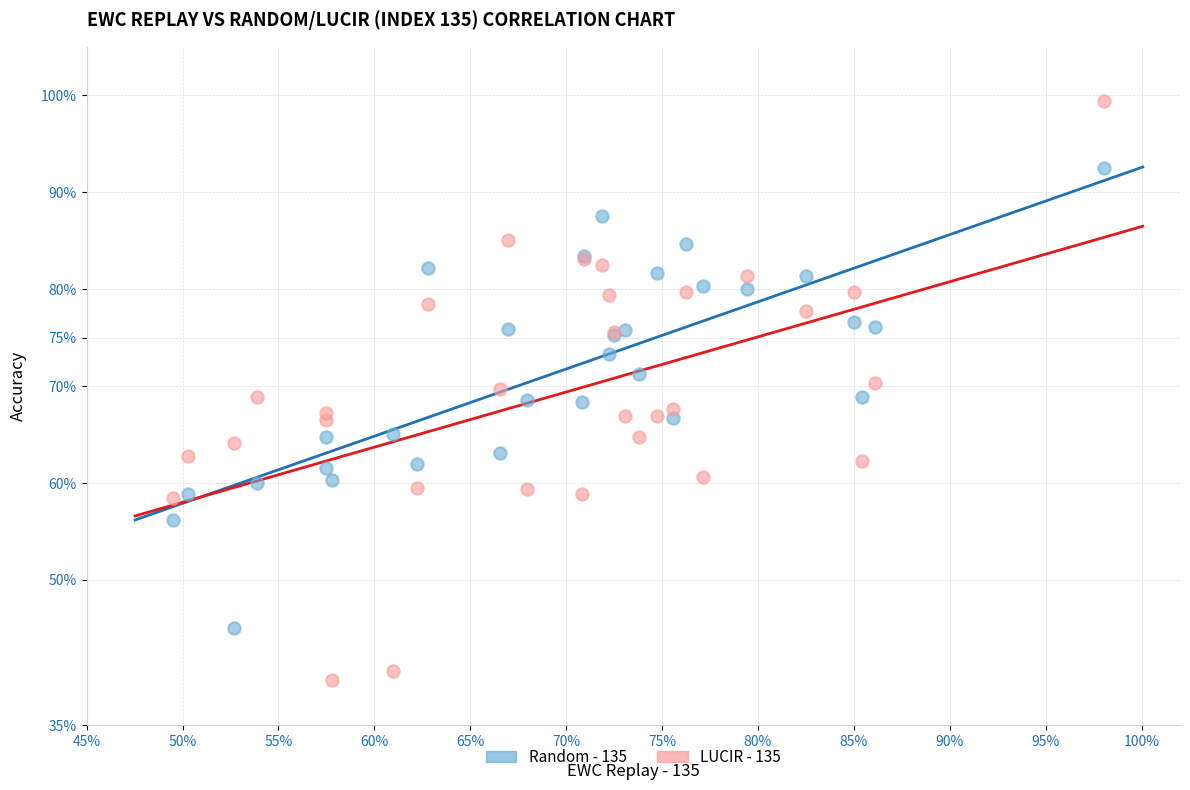

Which series contains the highest Y value?

LUCIR - 135